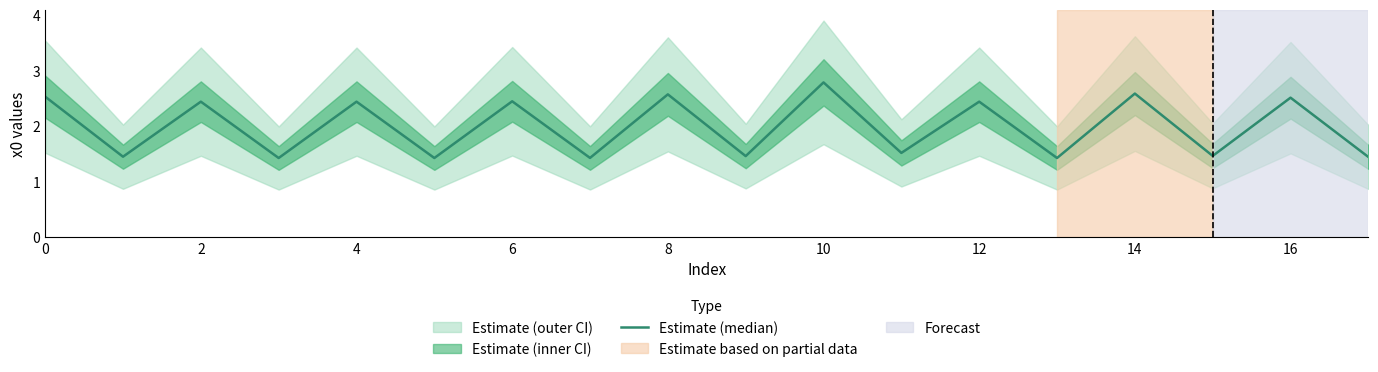

Count the number of values greater than 2.

9